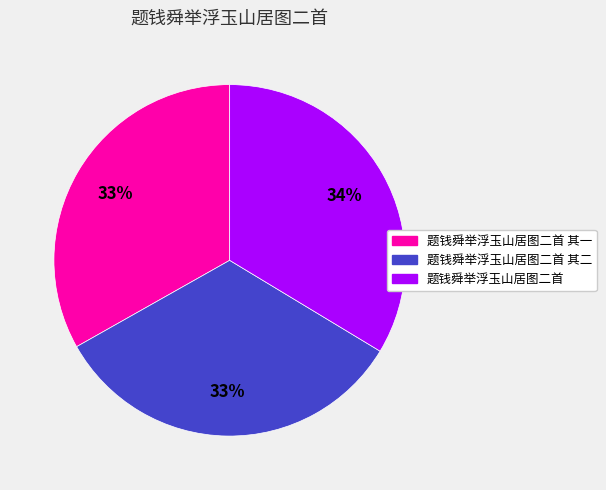

Does any single category account for the majority?

No